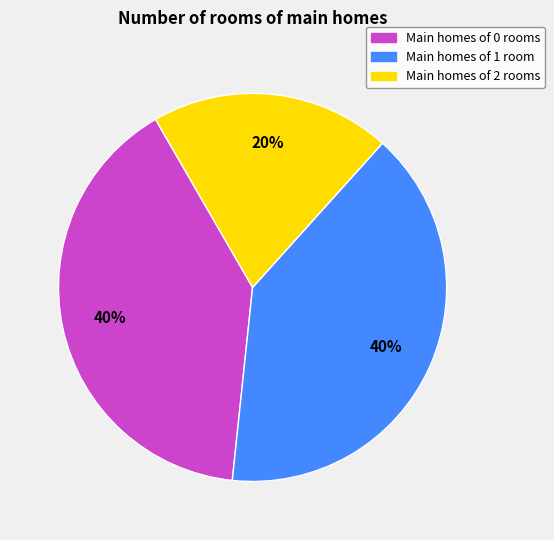

Combined, do Main homes of 2 rooms and Main homes of 0 rooms account for over 50%?

Yes